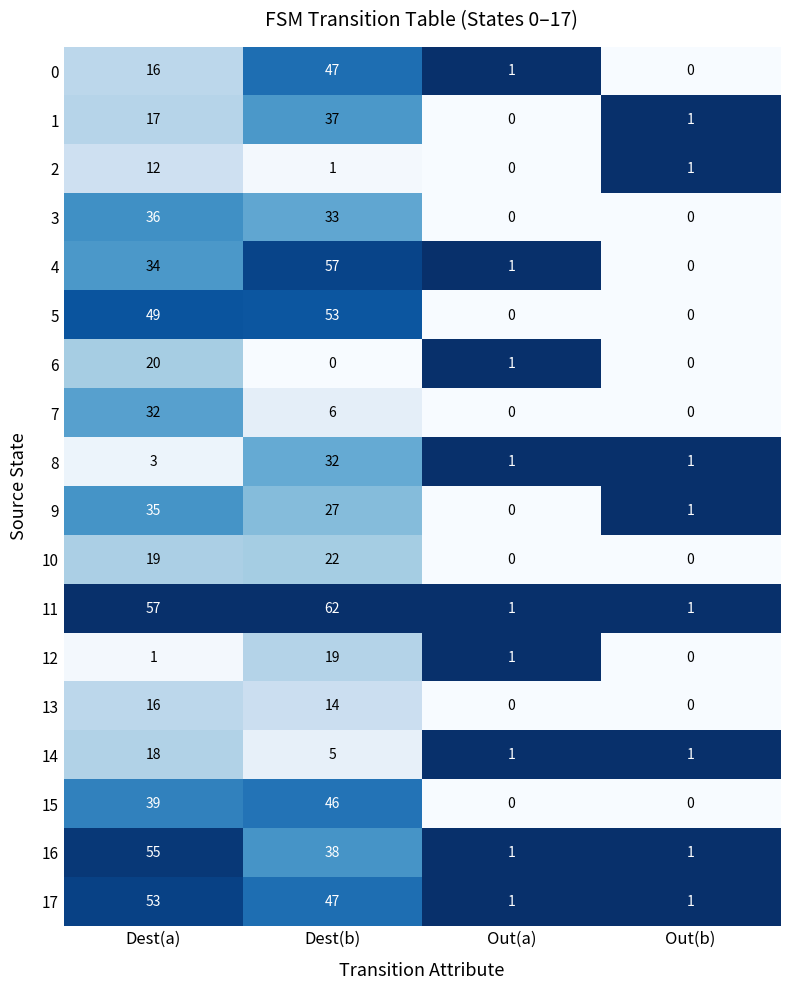

At which label does 12 reach its minimum?

Out(b)